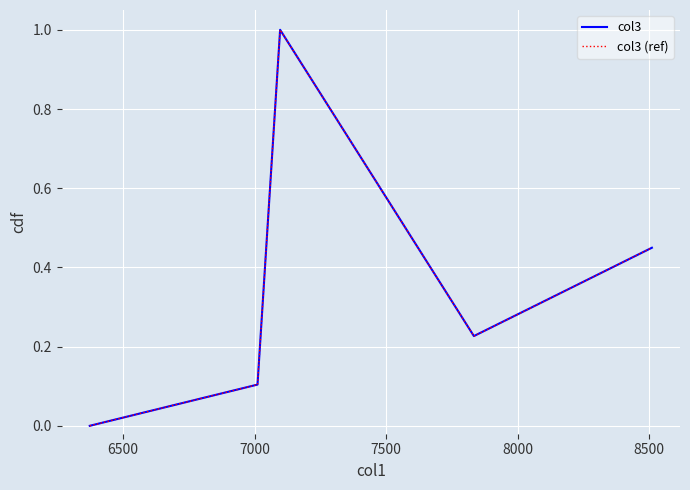

Which series has the largest total across all categories?

col3